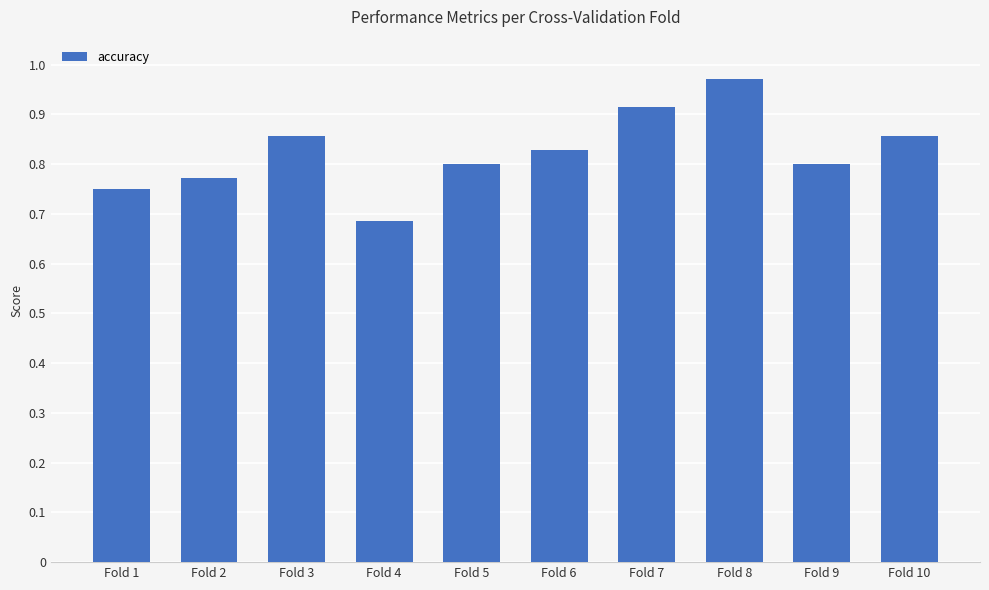

The chart shows a value of 0.2 at Fold 4. True or false?

False